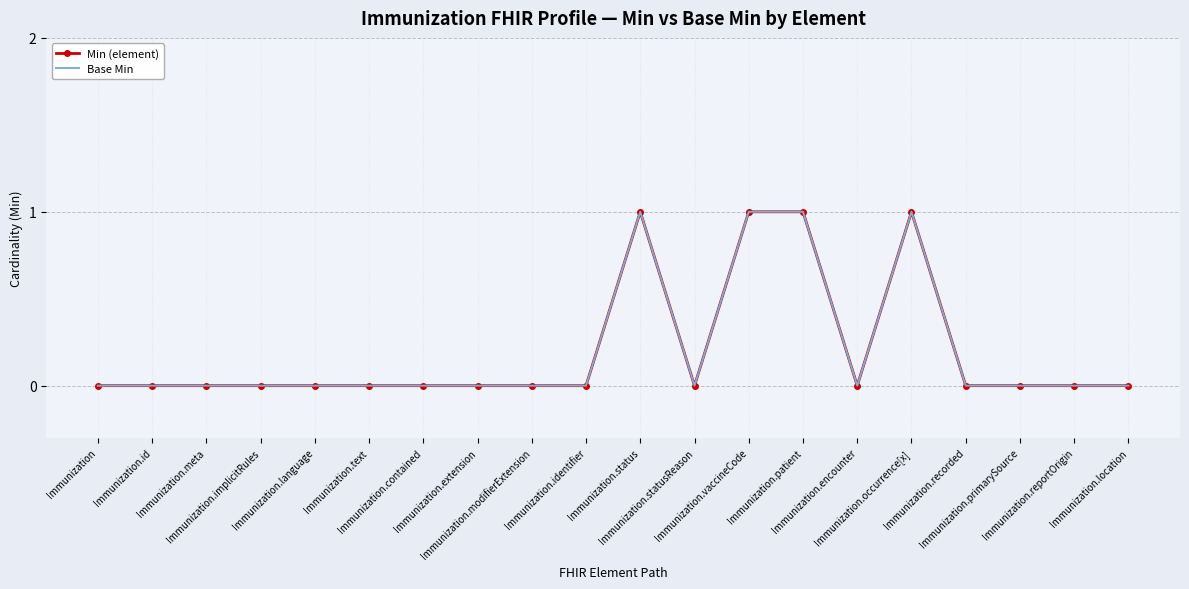

Is it true that Min (element) equals 0 at Immunization.primarySource?

True